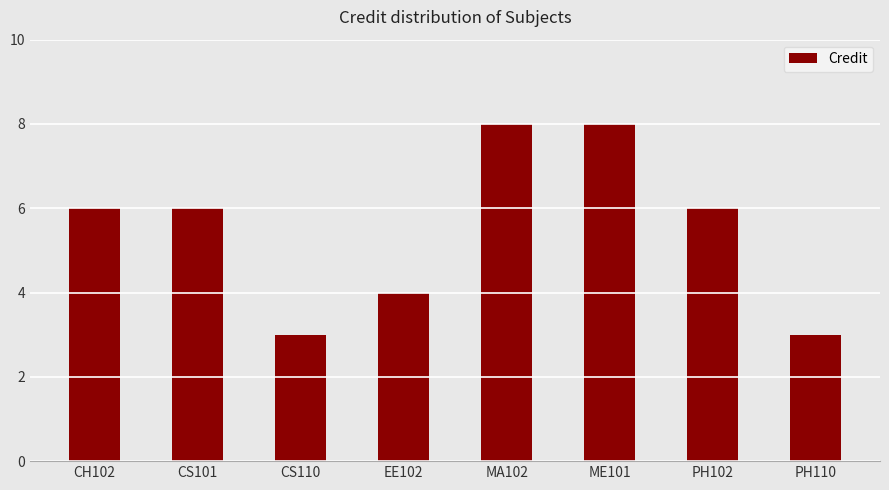

What is the smallest value displayed?

3